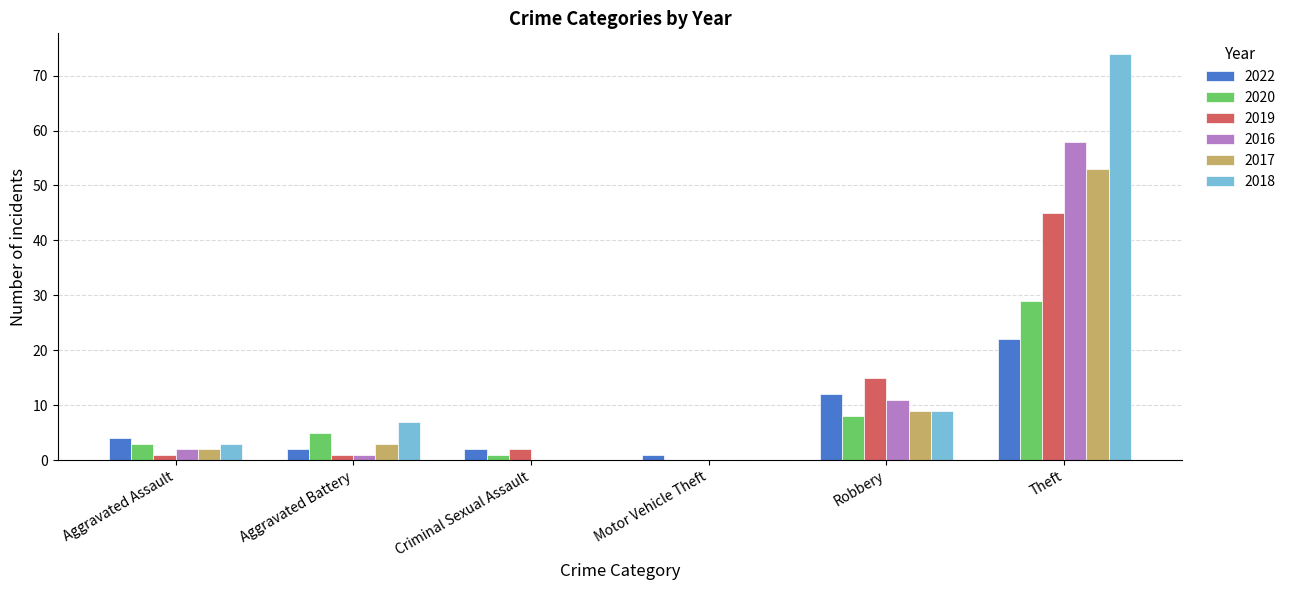

How many values in 2019 are above zero?

5